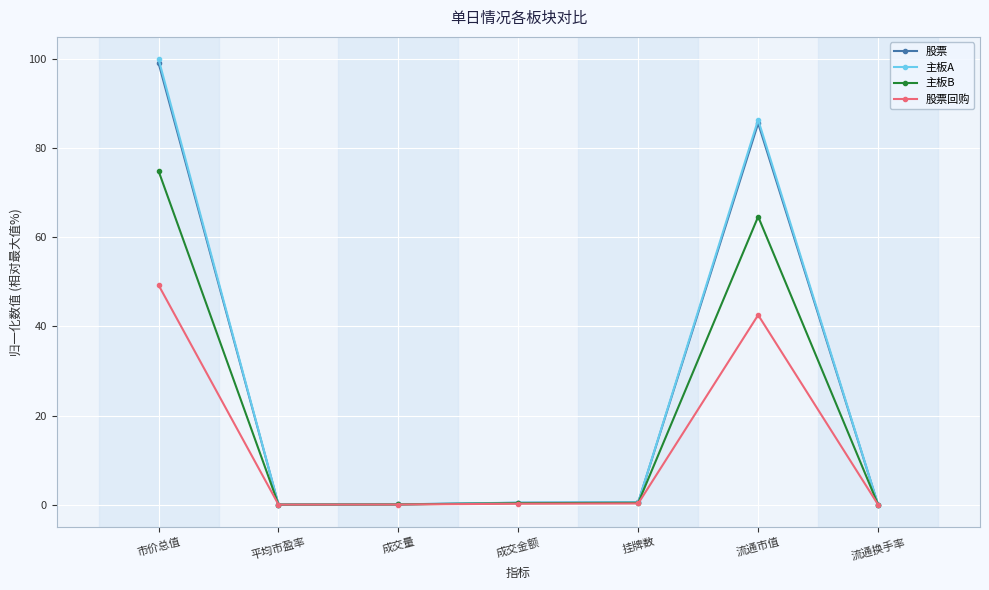

What is the difference between the 主板A values at 平均市盈率 and 成交金额?

0.4